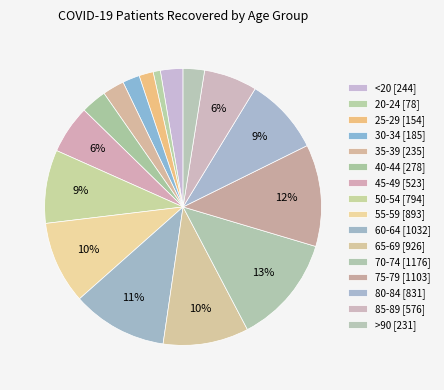

What percentage is the 50-54 slice, to the nearest percent?

9%